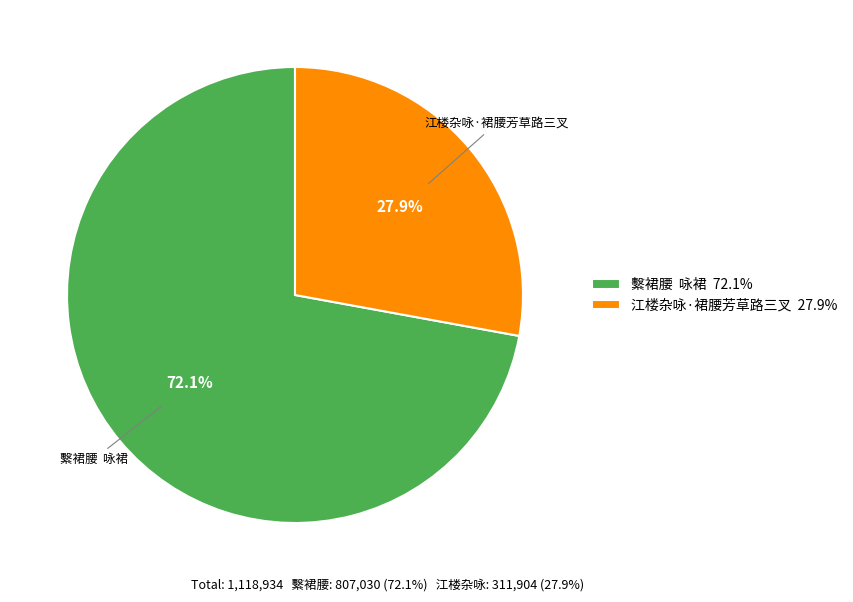

Is 江楼杂咏·裙腰芳草路三叉 27.9% the majority of the pie?

No